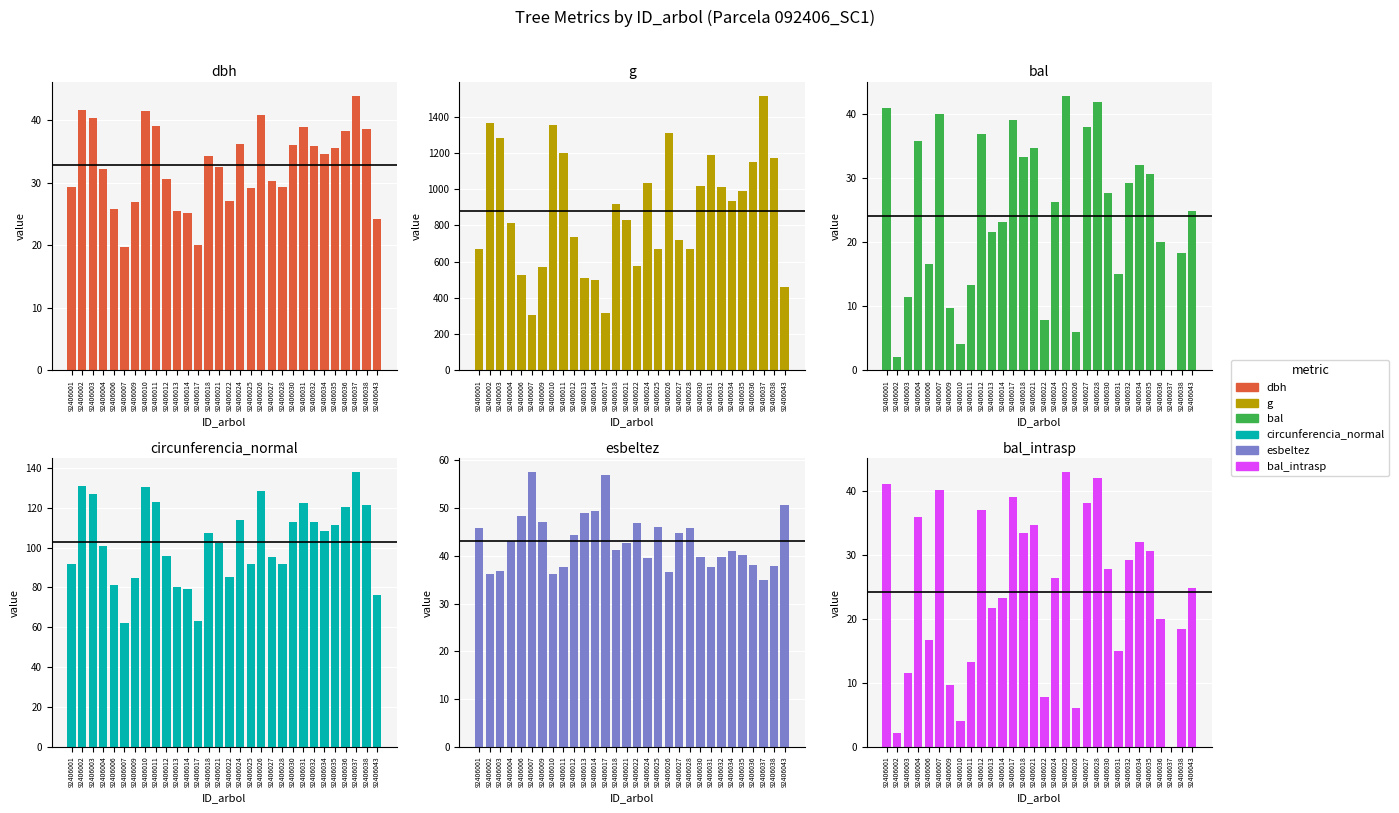

What is the average value of the circunferencia_normal series?

103.0